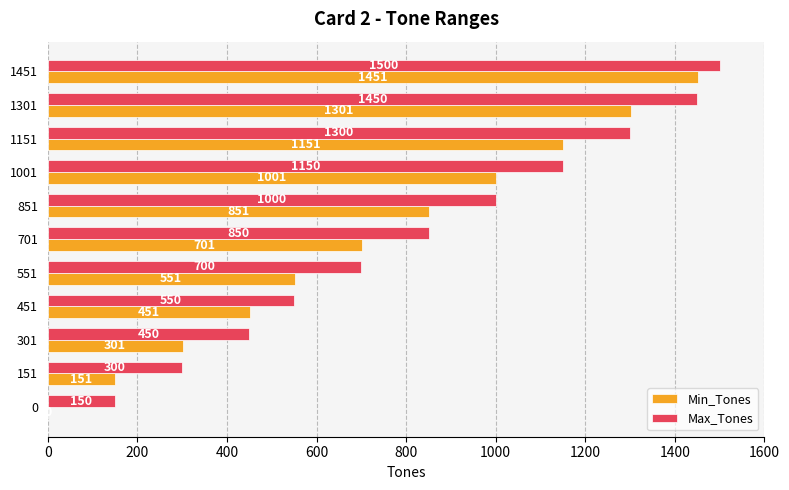

Which series changed the most between 301 and 451?

Min_Tones